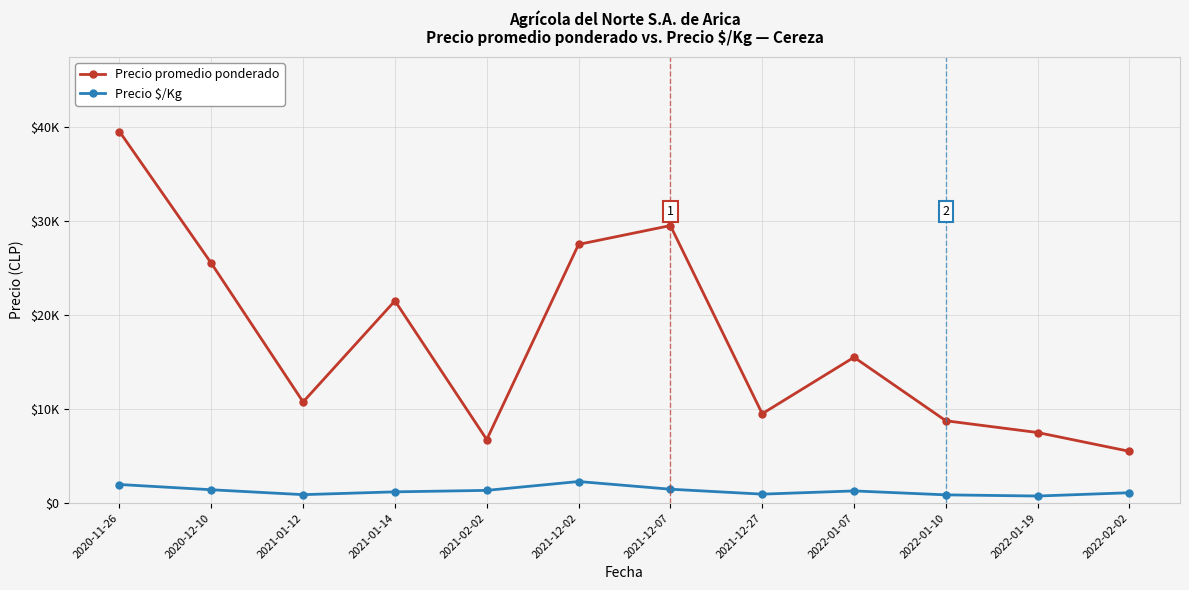

What position from the left is 2021-12-27?

8